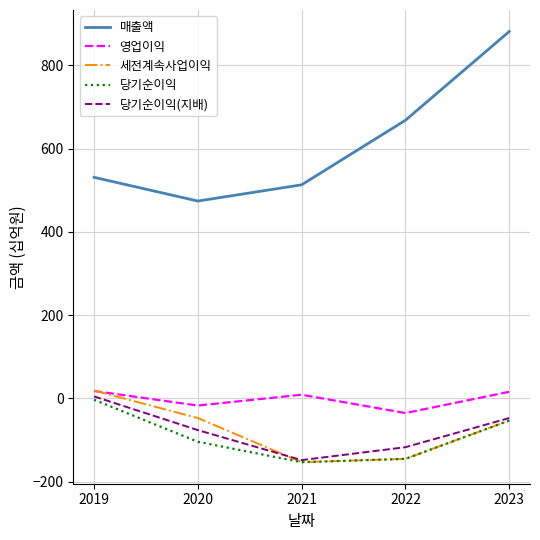

Is the value of 영업이익 at 2020 greater than the value of 매출액 at 2019?

No